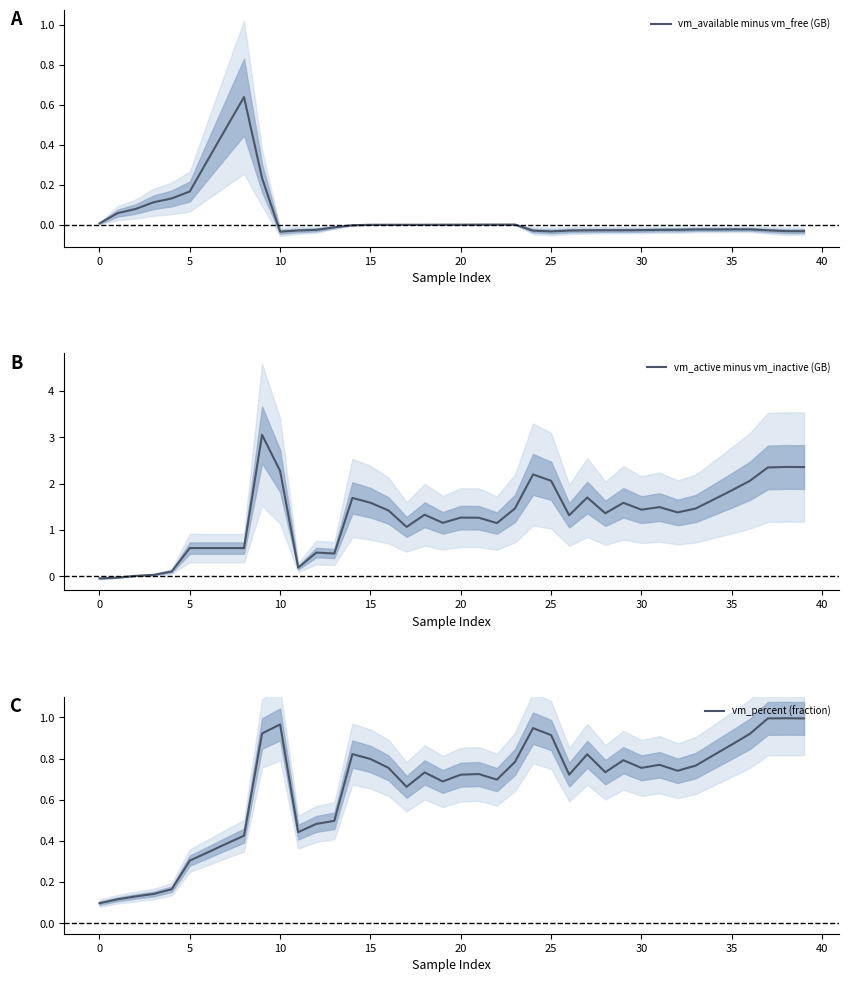

How many positive values does the vm_active minus vm_inactive (GB) series have?

38